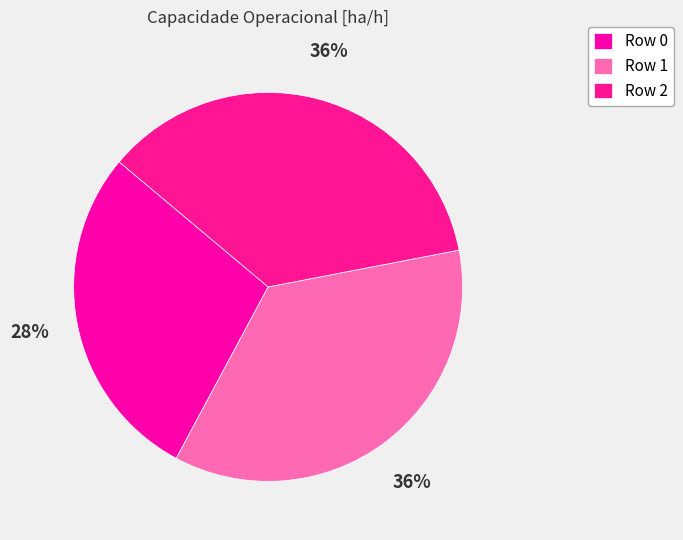

What percentage do Row 0 and Row 1 together represent?

64.1%